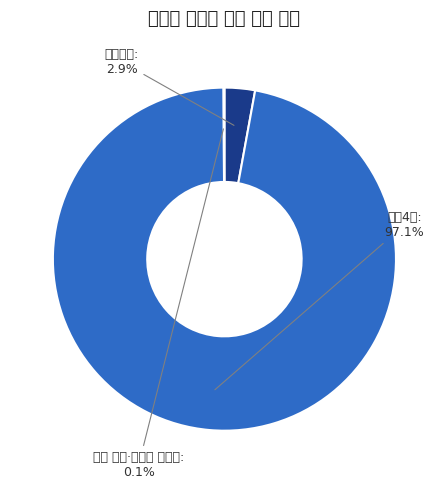

To the nearest percent, what is the average slice percentage?

33%